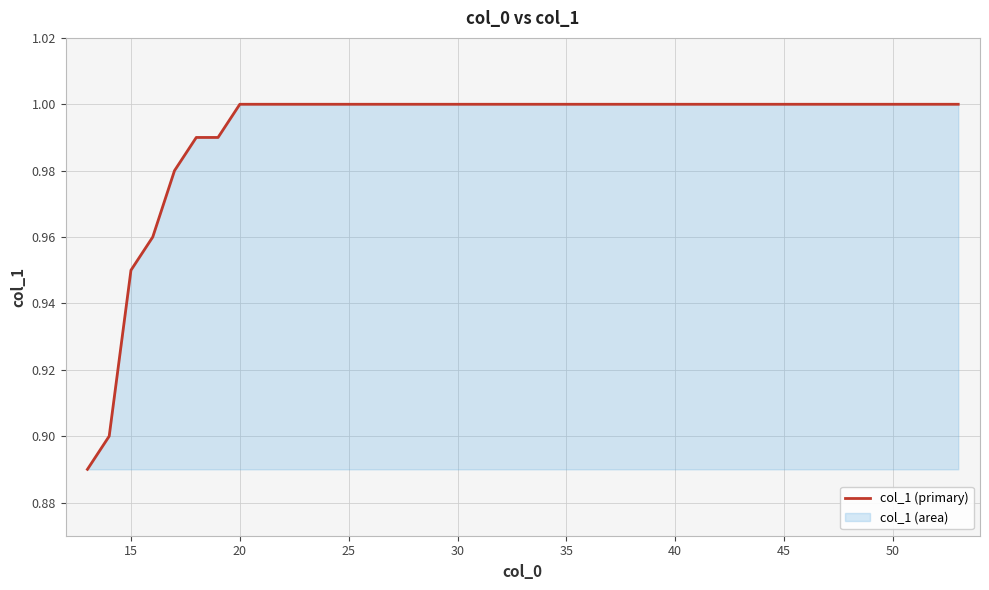

True or false: the data shows 1.0 at 45.

True